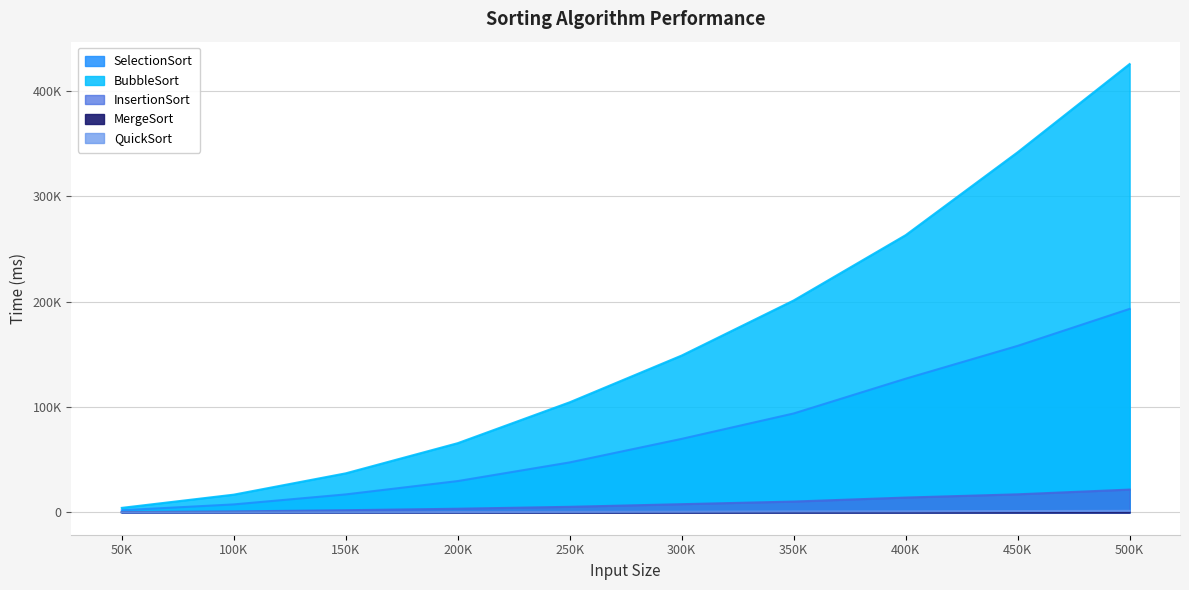

What value does the InsertionSort series have at 400K?

13993